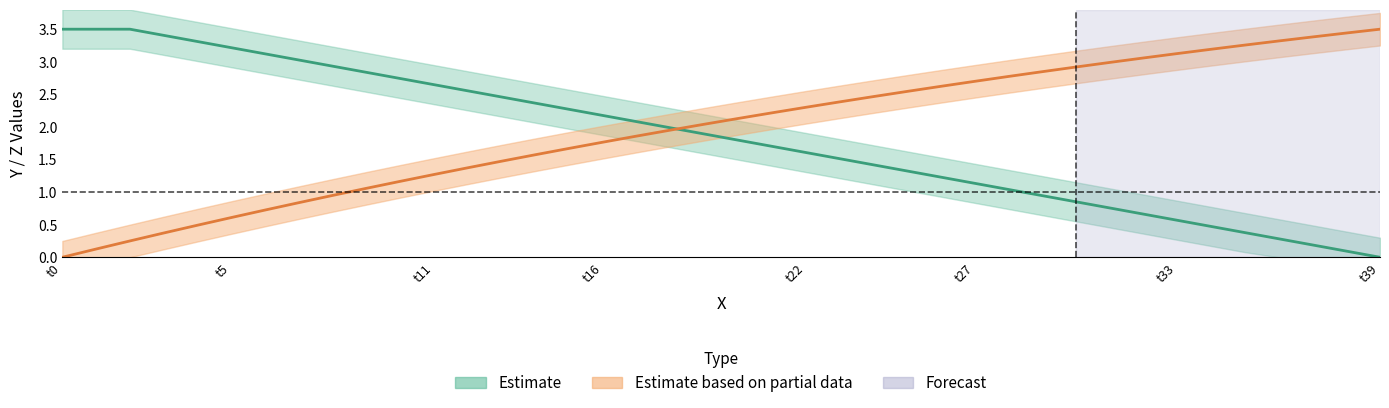

Which label corresponds to the largest value in the chart?

t0